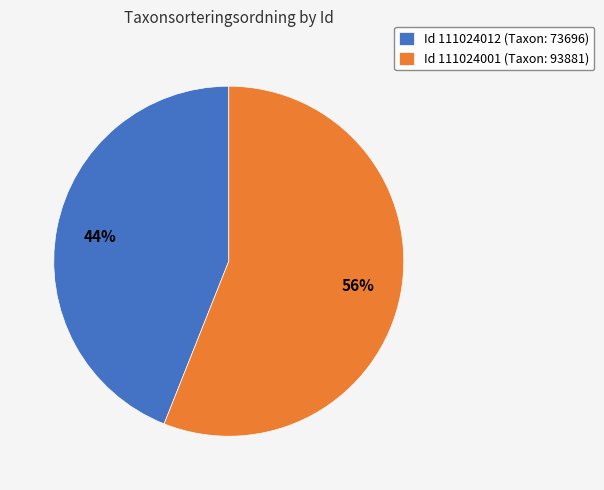

Is the sum of Id 111024012 (Taxon: 73696) and Id 111024001 (Taxon: 93881) greater than half?

Yes